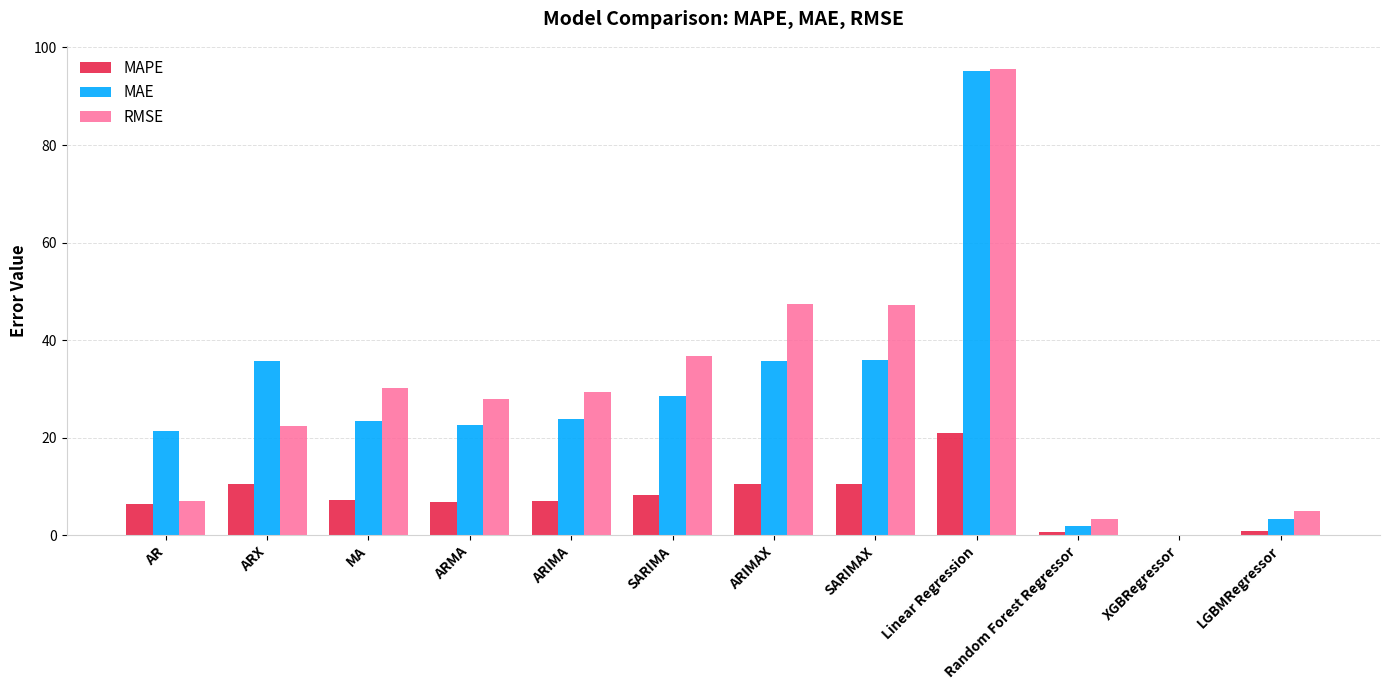

What value does the MAPE series have at ARIMA?

7.1